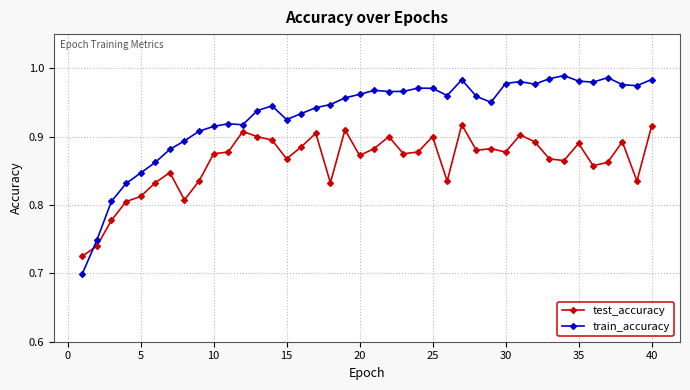

List the series in order of their peak value, lowest first.

test_accuracy, train_accuracy